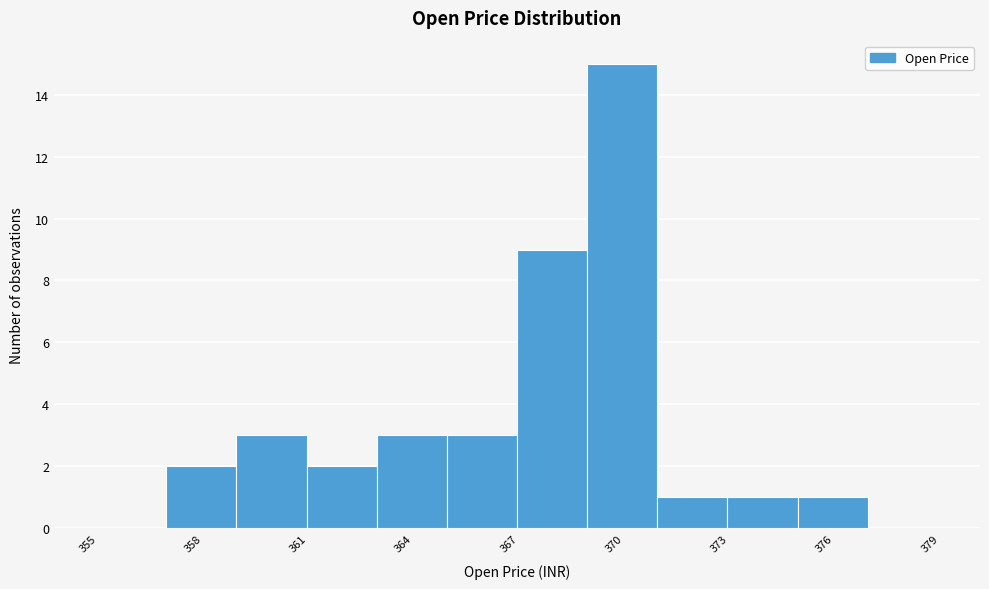

How tall is the bar that spans 363 to 365 on the x-axis? Neither the bar edges nor the heights are printed on the chart, so give them approximately, as read against the axes.

3